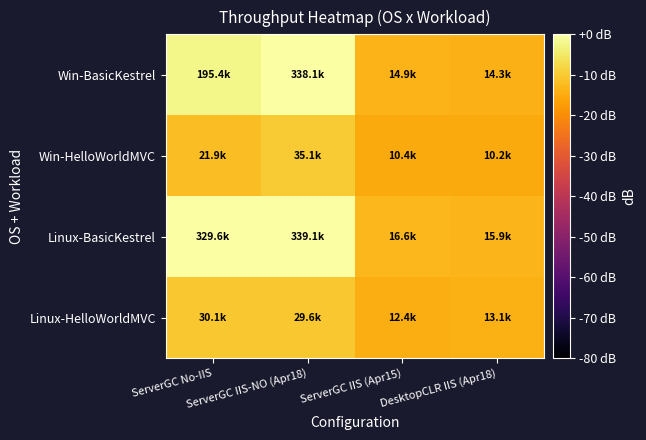

How many series are shown in this chart?

4